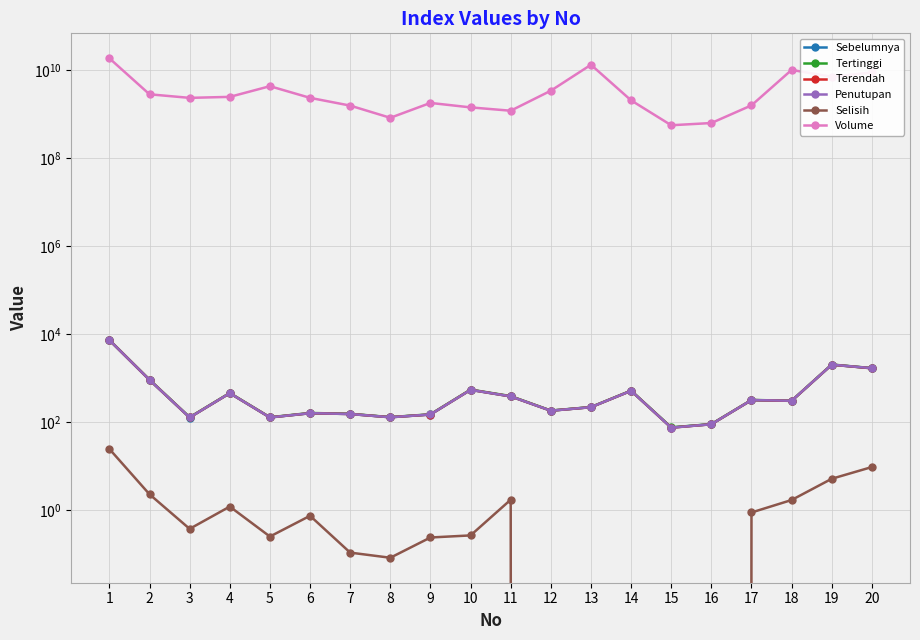

At 15, list the series in order from smallest to largest.

Selisih, Terendah, Penutupan, Sebelumnya, Tertinggi, Volume